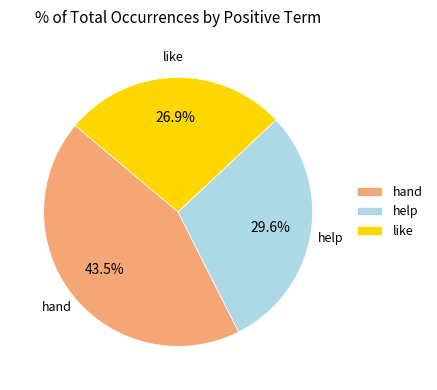

What is the total percentage of hand and help?

73.1%